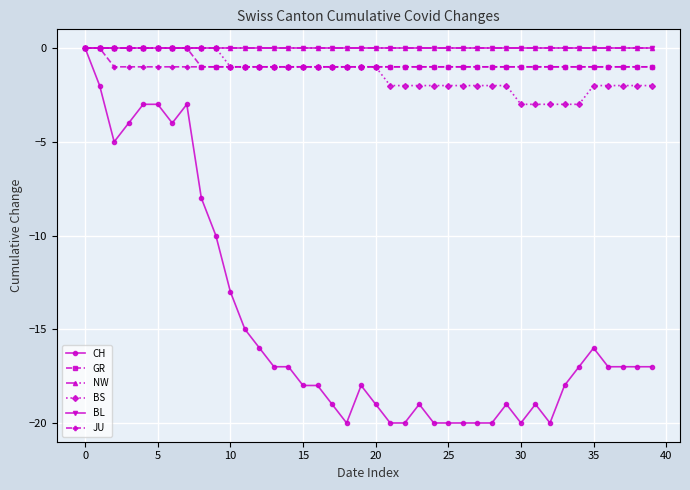

Does the chart have visible grid lines?

Yes